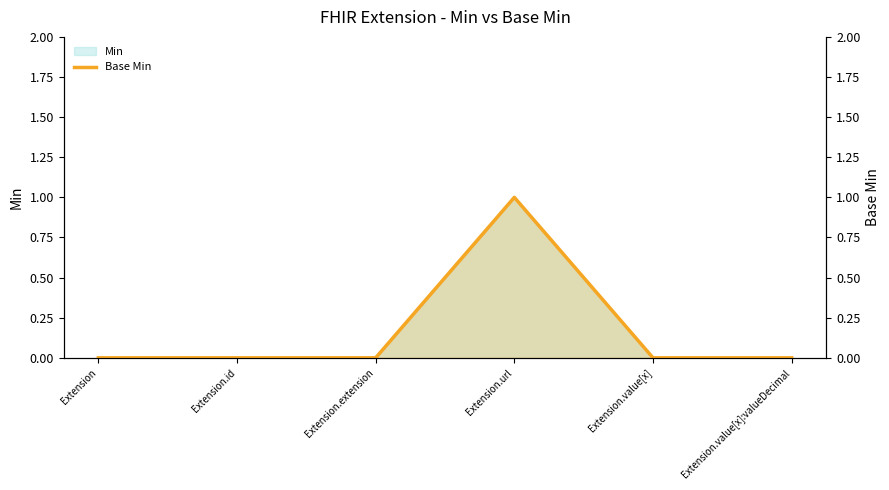

At which label is the value closest to 0?

Extension